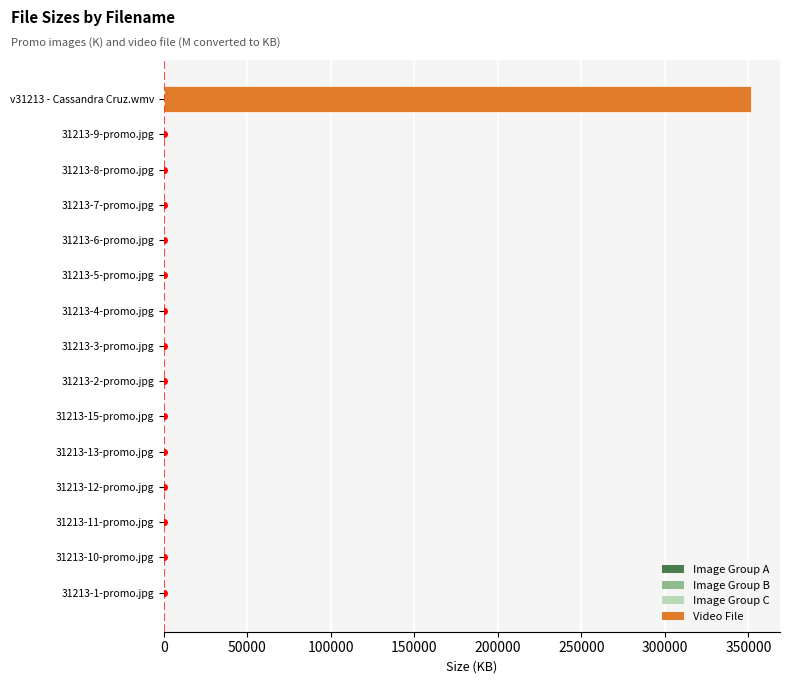

Which label corresponds to the largest value in the chart?

v31213 - Cassandra Cruz.wmv